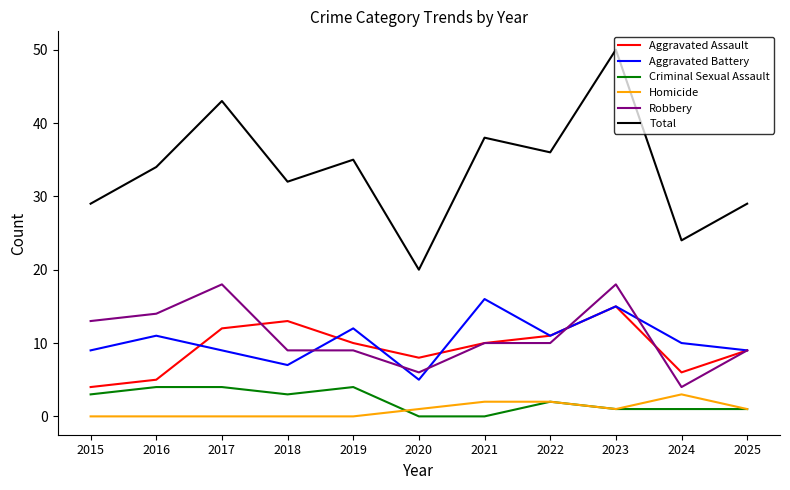

Reading left to right, transcribe all the data shown in this chart.

Aggravated Assault: 4	5	12	13	10	8	10	11	15	6	9
Aggravated Battery: 9	11	9	7	12	5	16	11	15	10	9
Criminal Sexual Assault: 3	4	4	3	4	0	0	2	1	1	1
Homicide: 0	0	0	0	0	1	2	2	1	3	1
Robbery: 13	14	18	9	9	6	10	10	18	4	9
Total: 29	34	43	32	35	20	38	36	50	24	29